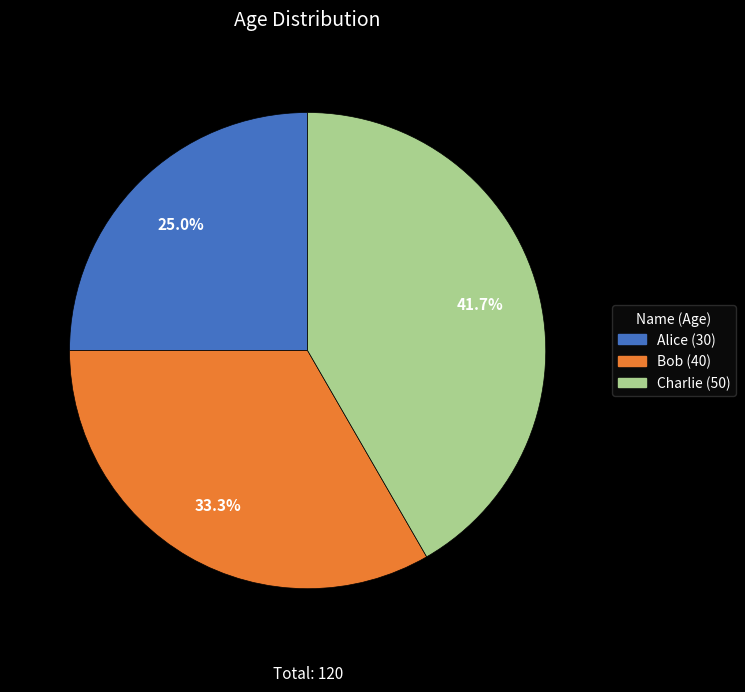

To the nearest percent, what is the combined percentage of Alice and Bob?

58%